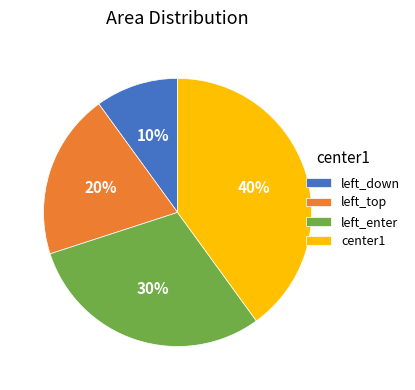

Approximately how many times larger is the value at left_enter compared to left_down?

3.0